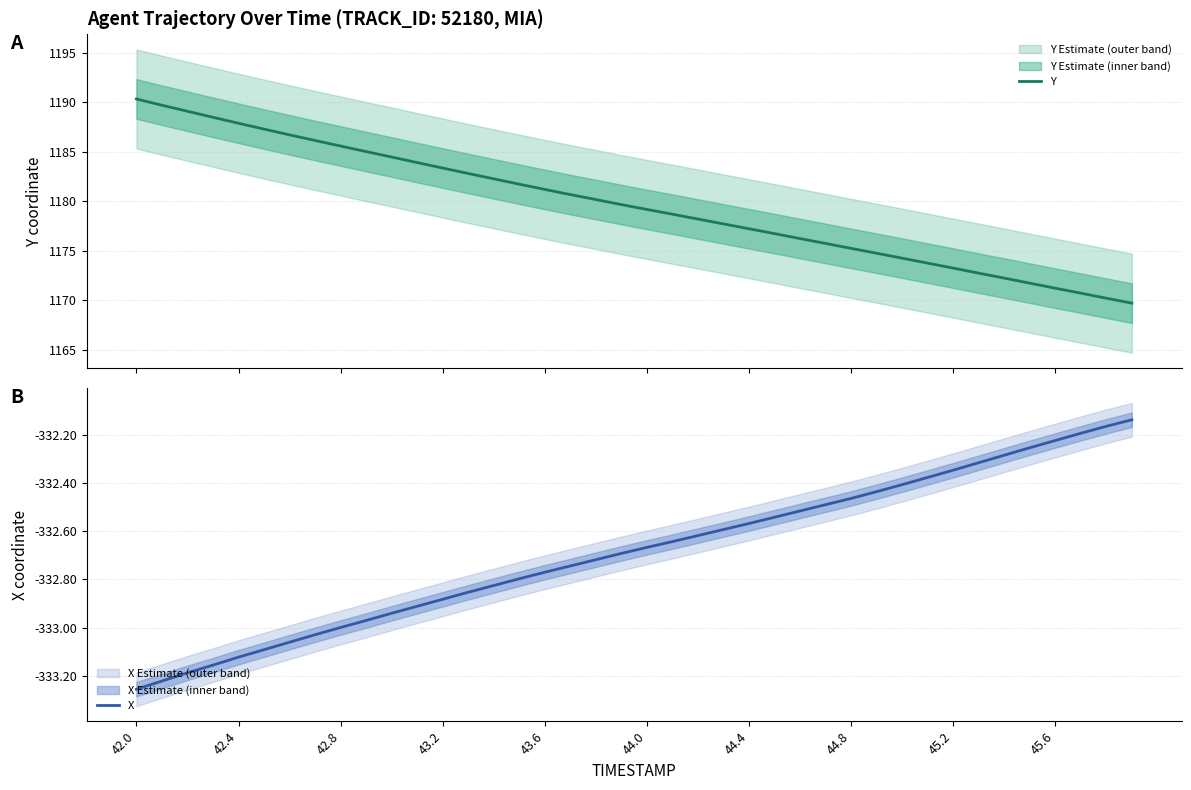

What is the highest value of the Y series?

1190.3